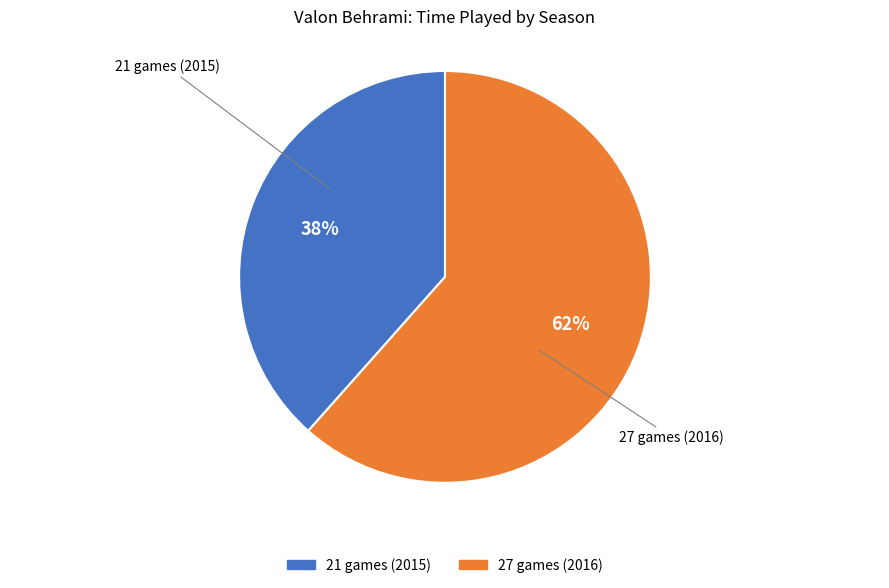

What percentage is the 21 games (2015) slice, to the nearest percent?

38%